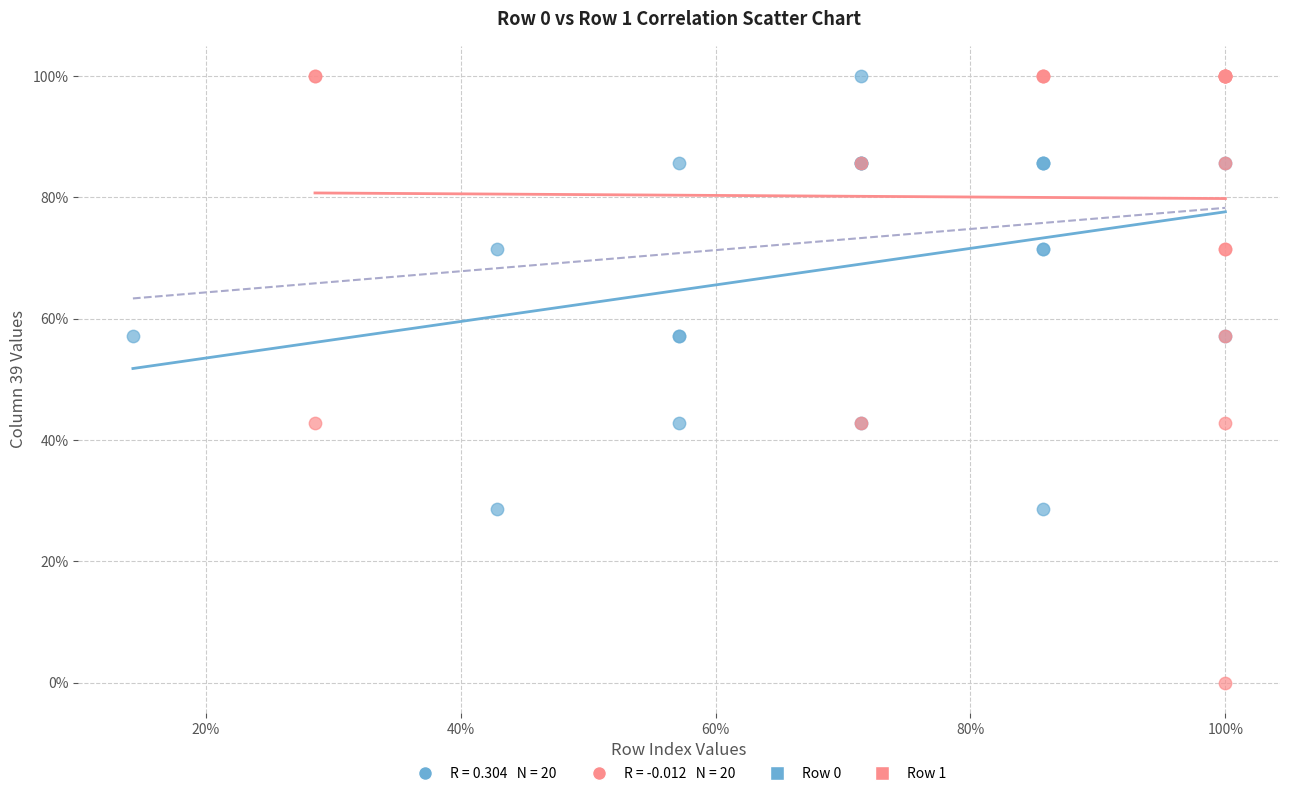

Which series has the largest Y range (max minus min)?

Row 1